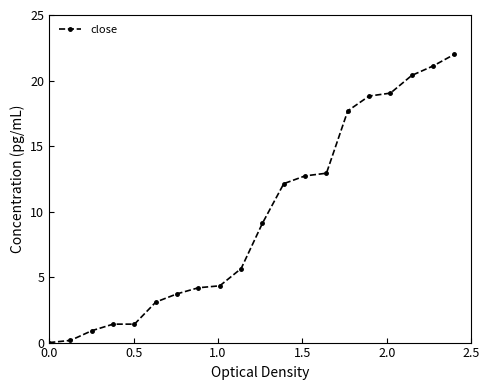

What is the maximum value shown in the chart?

22.0